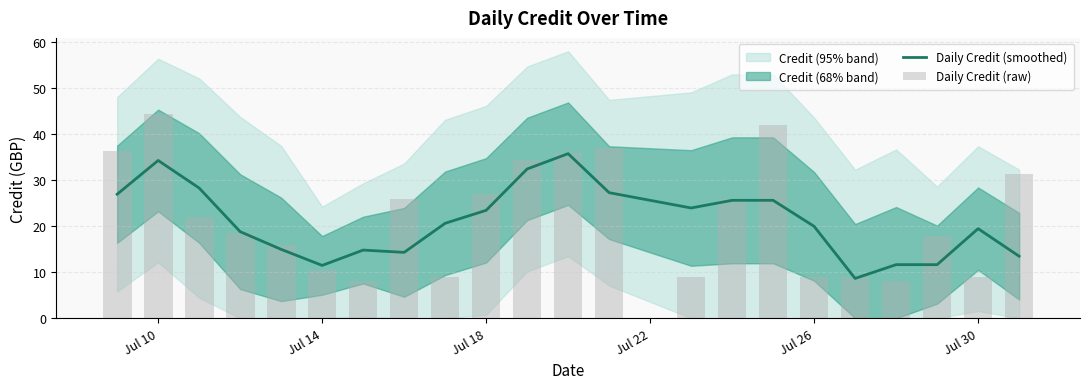

The value of Daily Credit (smoothed) at Jul 14 is 11.5. True or false?

True